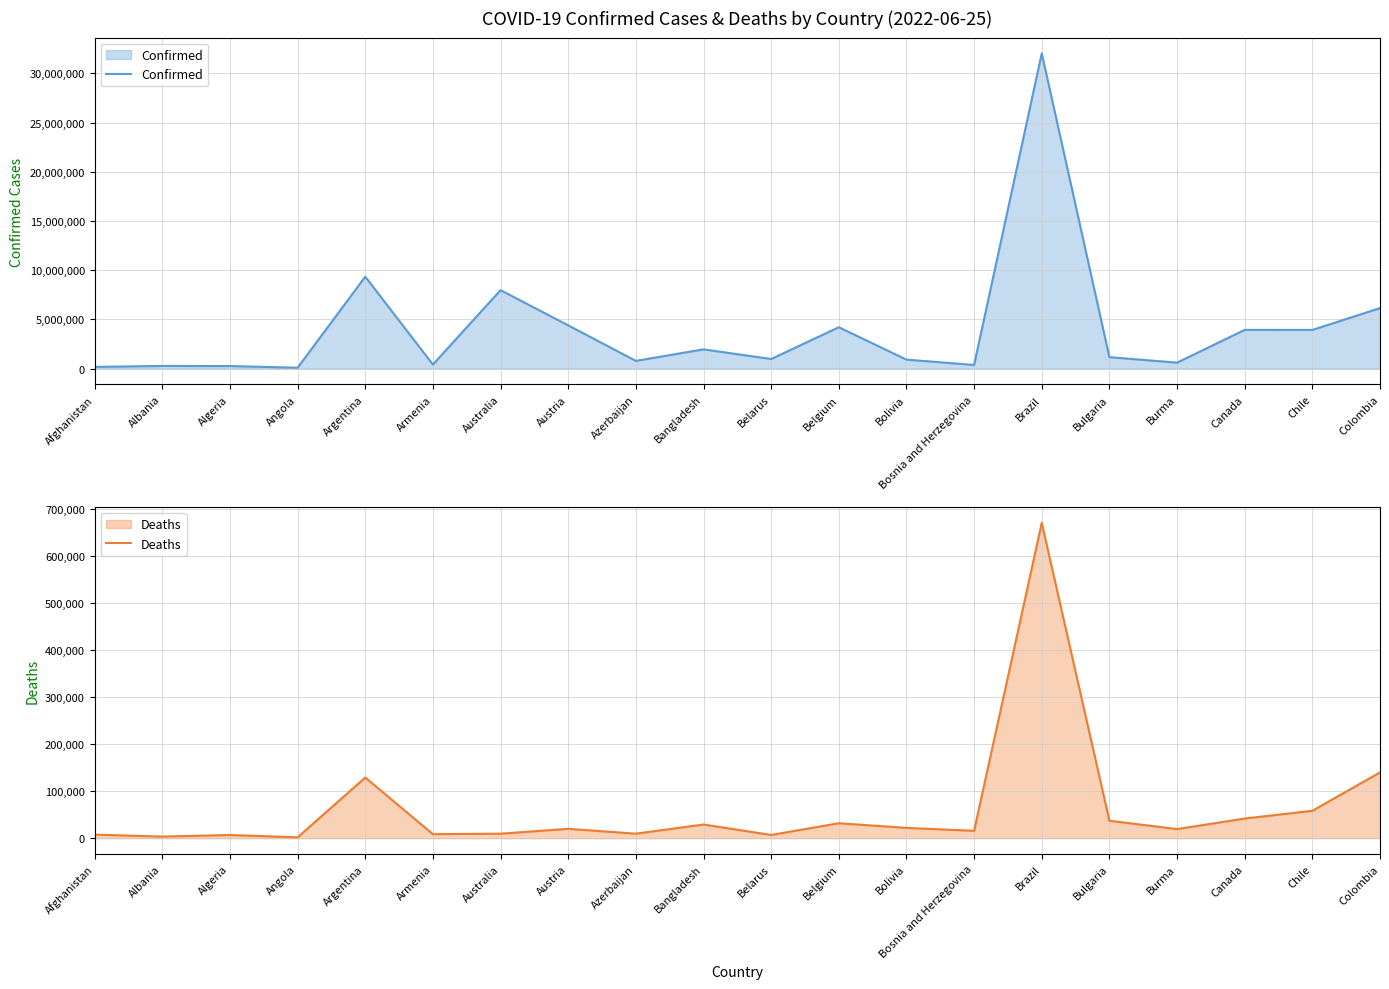

What is the value of the Deaths point at the 18th from the left?

41875